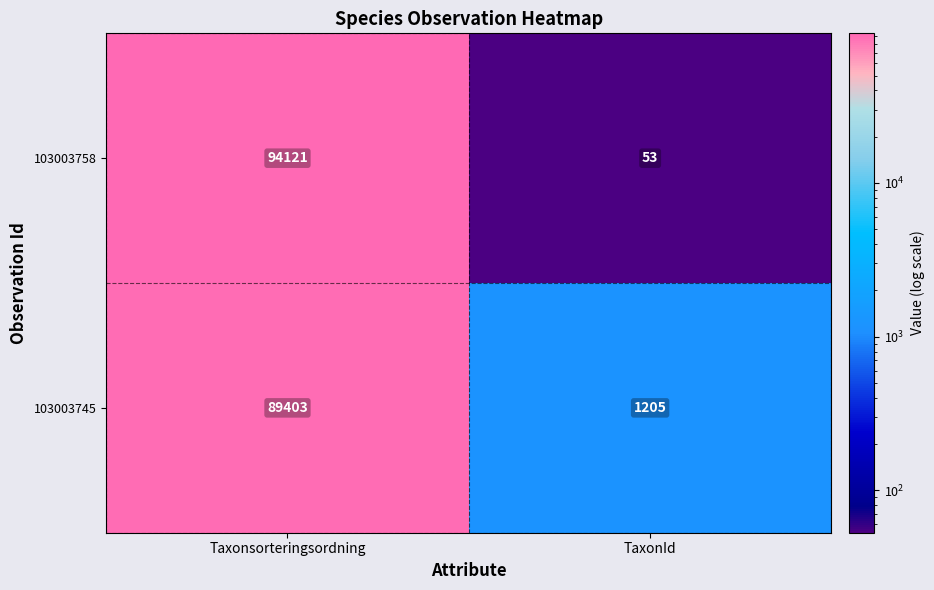

Which series has the largest total across all categories?

103003758